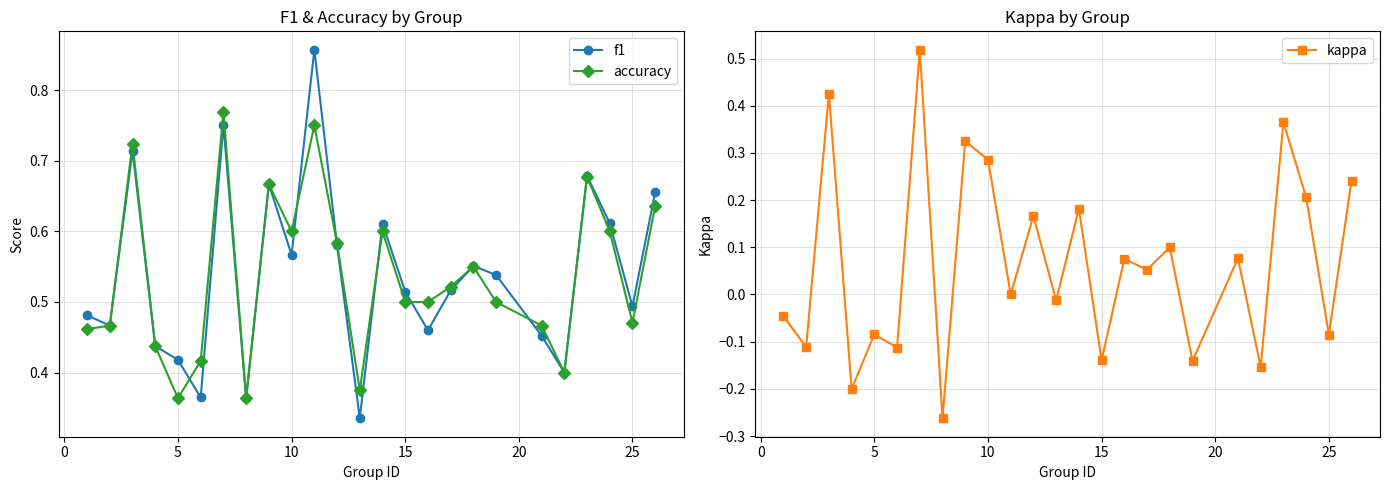

Reading left to right, list all the values displayed in this chart.

f1: 0.5	0.5	0.7	0.4	0.4	0.4	0.8	0.4	0.7	0.6	0.9	0.6	0.3	0.6	0.5	0.5	0.5	0.6	0.5	0.5	0.4	0.7	0.6	0.5	0.7
accuracy: 0.5	0.5	0.7	0.4	0.4	0.4	0.8	0.4	0.7	0.6	0.8	0.6	0.4	0.6	0.5	0.5	0.5	0.6	0.5	0.5	0.4	0.7	0.6	0.5	0.6
kappa: -0.0	-0.1	0.4	-0.2	-0.1	-0.1	0.5	-0.3	0.3	0.3	0.0	0.2	-0.0	0.2	-0.1	0.1	0.1	0.1	-0.1	0.1	-0.2	0.4	0.2	-0.1	0.2